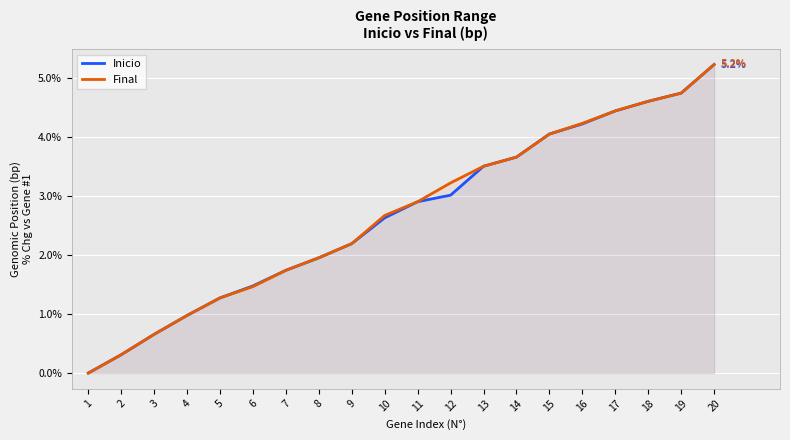

Reading left to right, list all the values displayed in this chart.

Inicio: 1=0.0	2=0.3	3=0.7	4=1.0	5=1.3	6=1.5	7=1.7	8=2.0	9=2.2	10=2.6	11=2.9	12=3.0	13=3.5	14=3.7	15=4.1	16=4.2	17=4.4	18=4.6	19=4.7	20=5.2
Final: 1=0.0	2=0.3	3=0.7	4=1.0	5=1.3	6=1.5	7=1.7	8=2.0	9=2.2	10=2.7	11=2.9	12=3.2	13=3.5	14=3.7	15=4.1	16=4.2	17=4.4	18=4.6	19=4.7	20=5.2